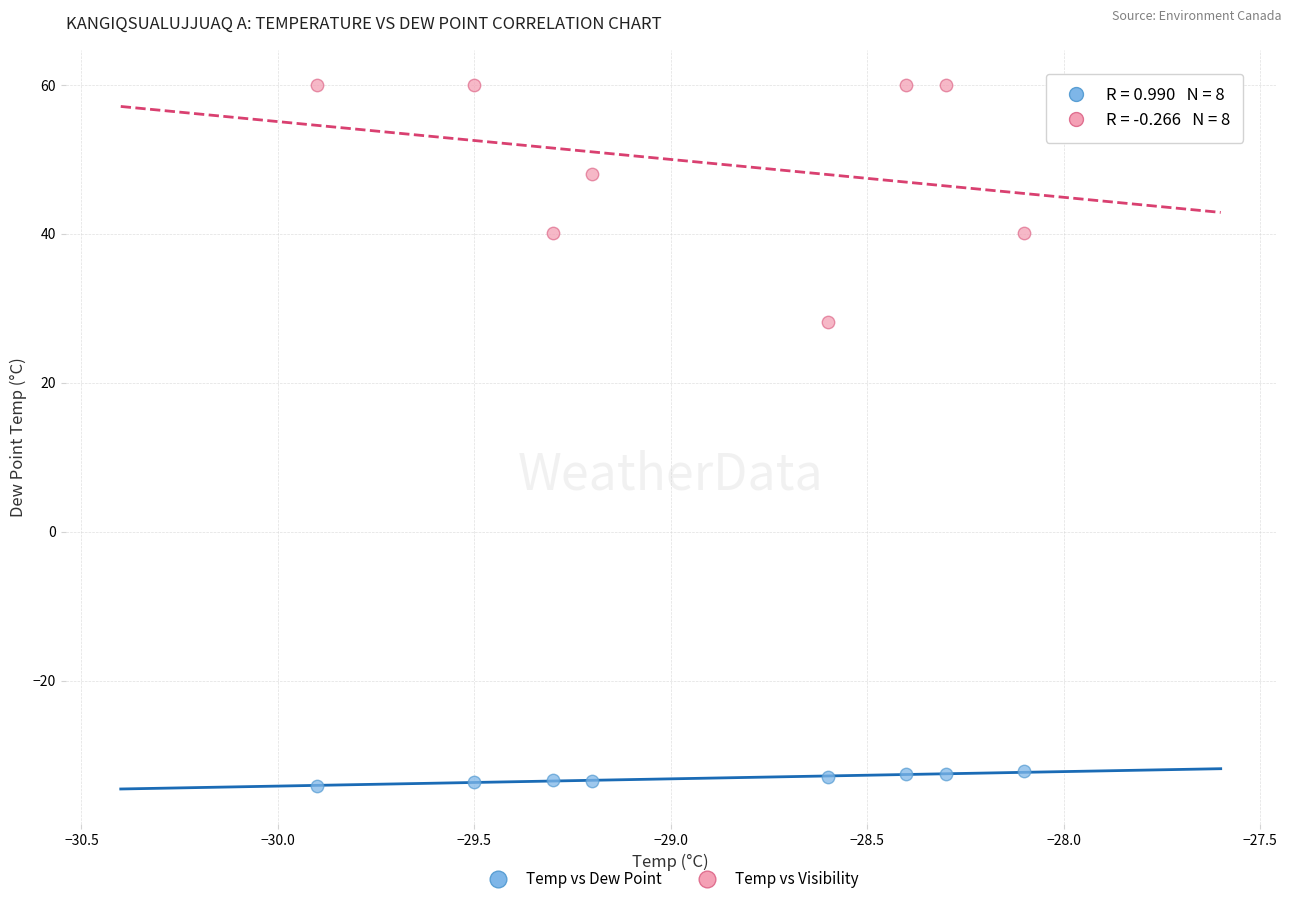

Across all data points, what is the range of X values (max minus min)?

1.8